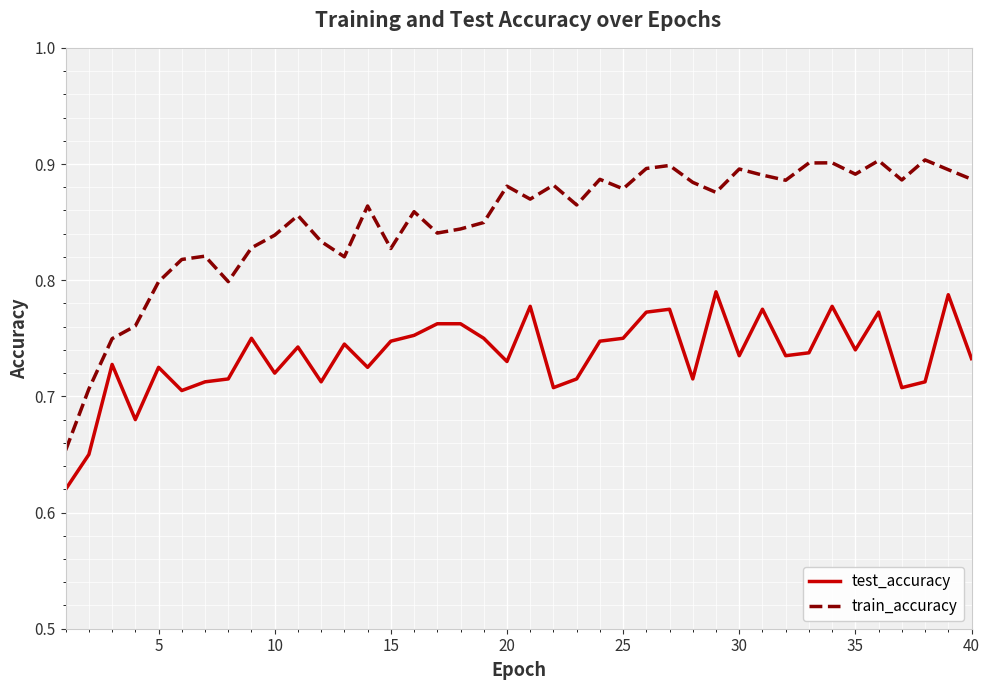

List the series in order of their peak value, highest first.

train_accuracy, test_accuracy